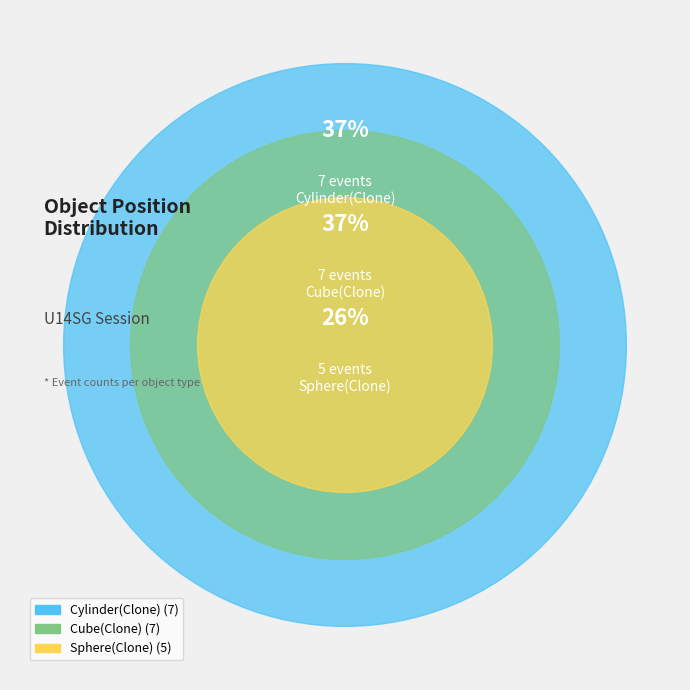

Rank the categories by value from lowest to highest.

Sphere(Clone), Cylinder(Clone), Cube(Clone)